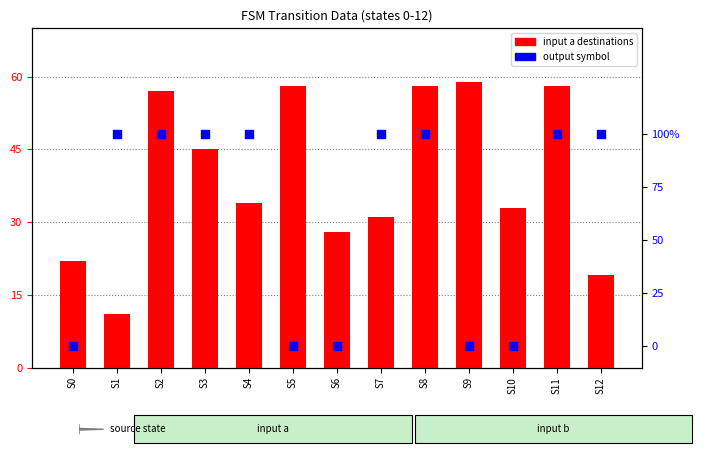

At which category is the sum across all series the highest?

S8